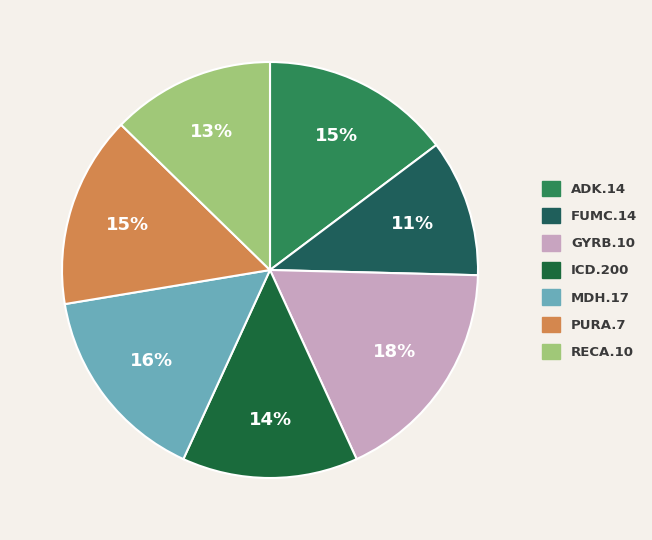

How many slices are in this pie chart?

7